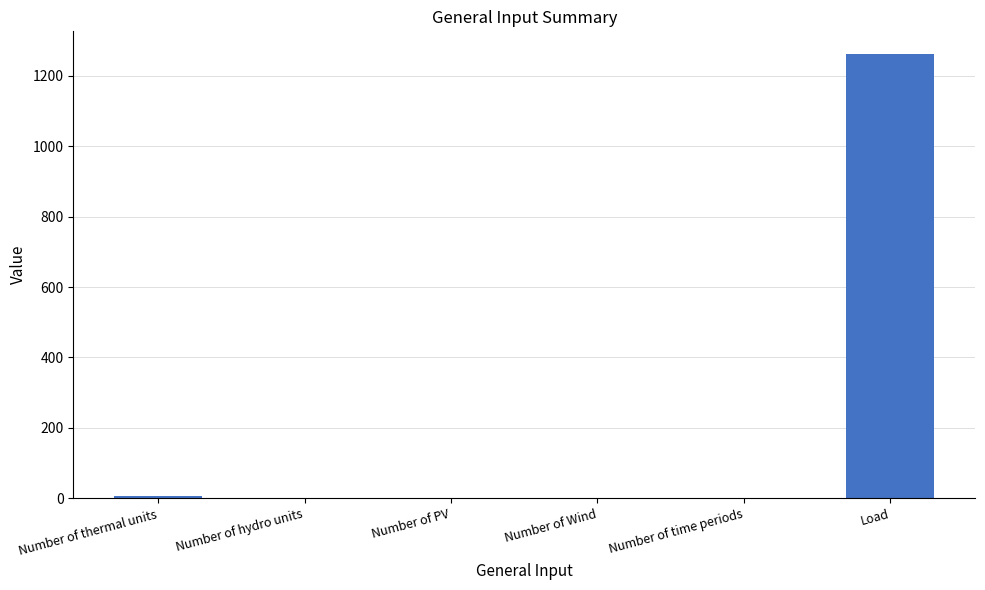

What is the change in value from Number of Wind to Load?

+1263